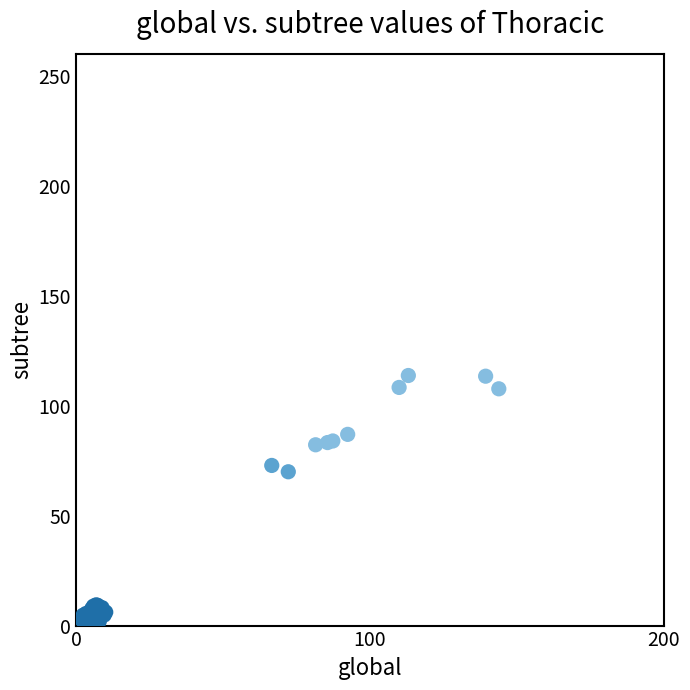

What Y value in the scatter plot is closest to 57?

70.0